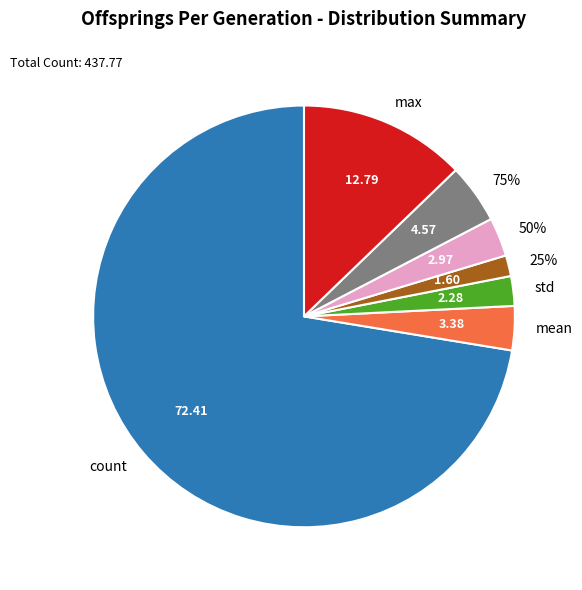

Is count the majority of the pie?

Yes